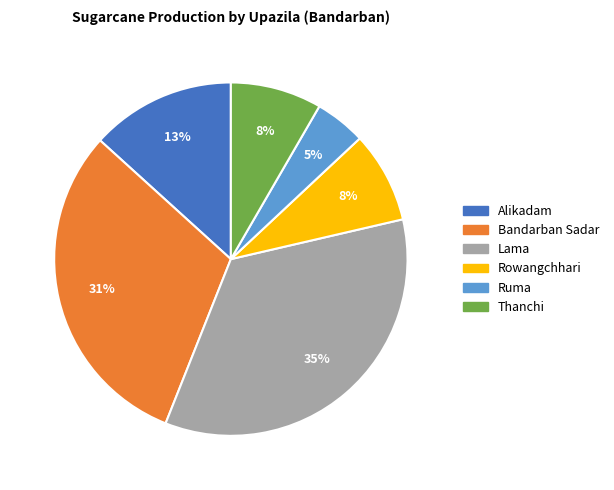

Is there a majority slice in this chart?

No